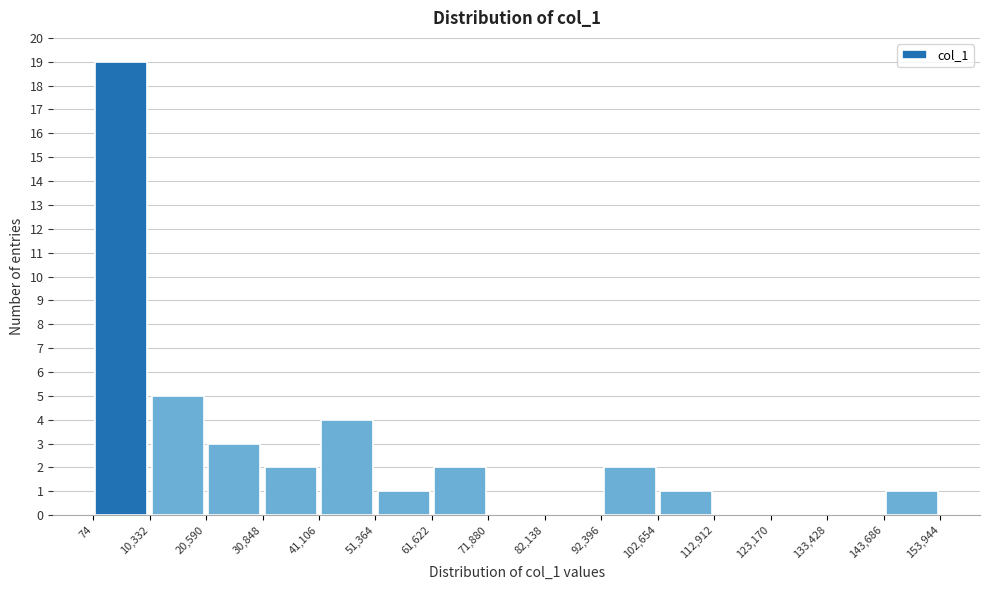

What is the height of the bar covering 41,106 to 51,364 on the x-axis? The values are not printed on the chart, so give them approximately, as read against the axis.

4